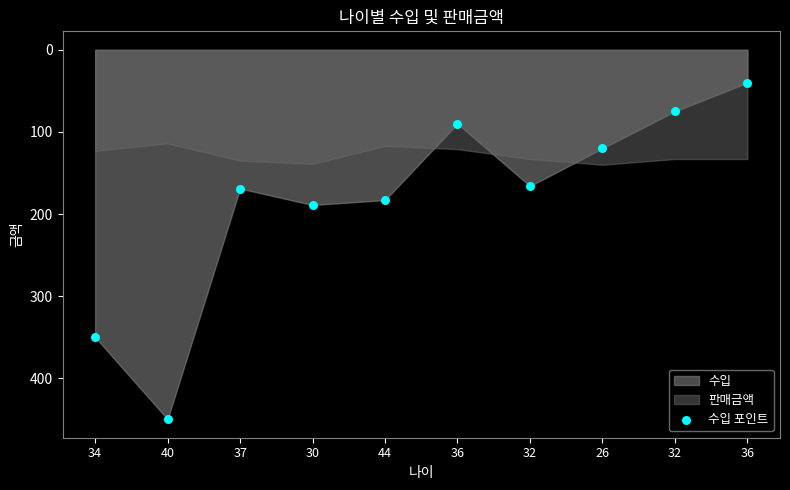

What is the average Y value?

183